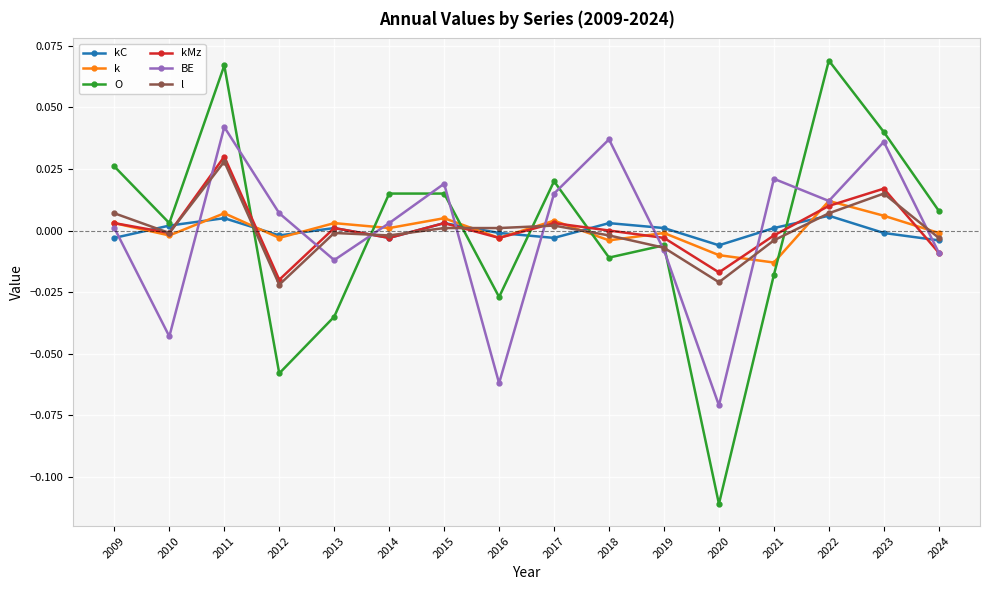

How many values in the O series are below 0?

7